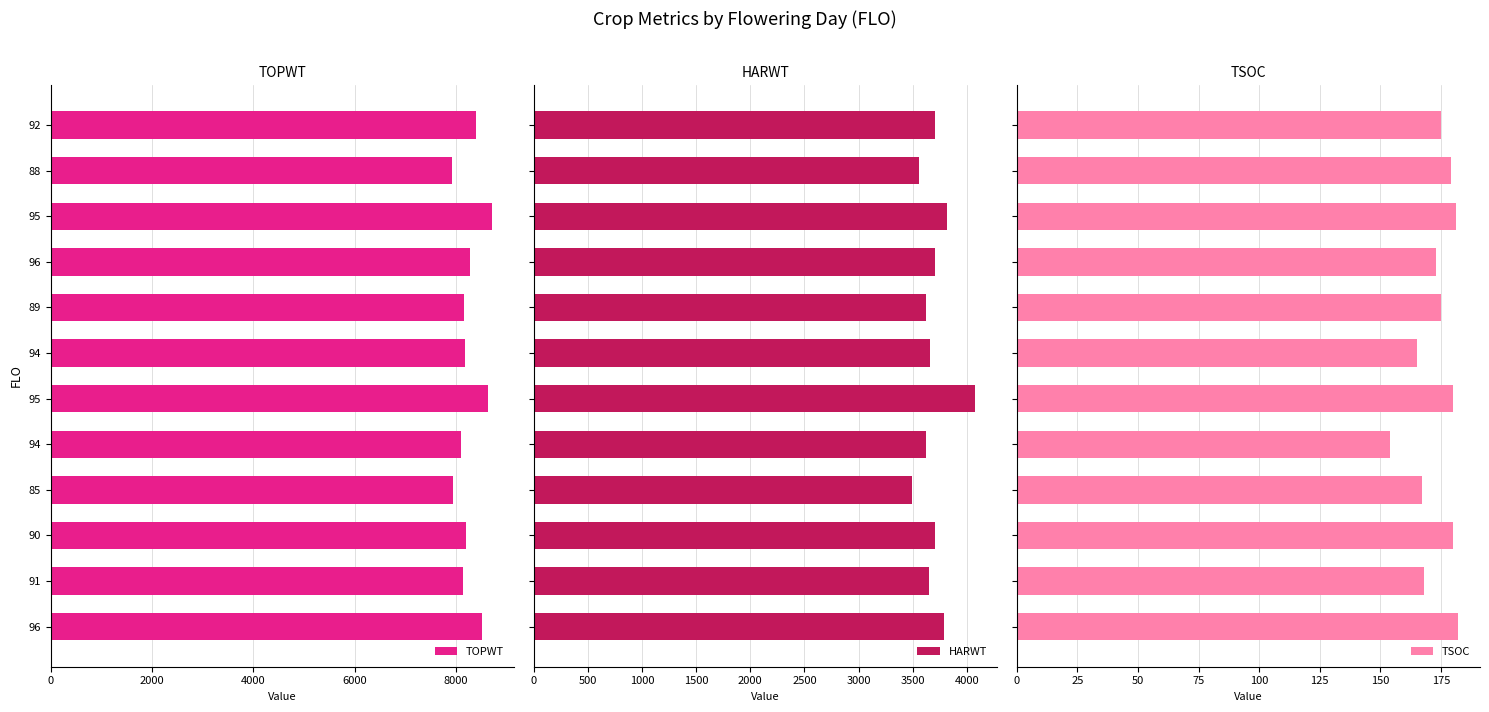

What is the sum of all TSOC values?

2079